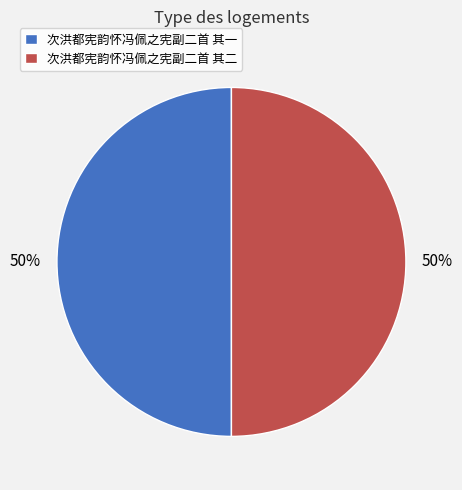

Is it true that 次洪都宪韵怀冯佩之宪副二首 其一 is 50% of the pie?

True